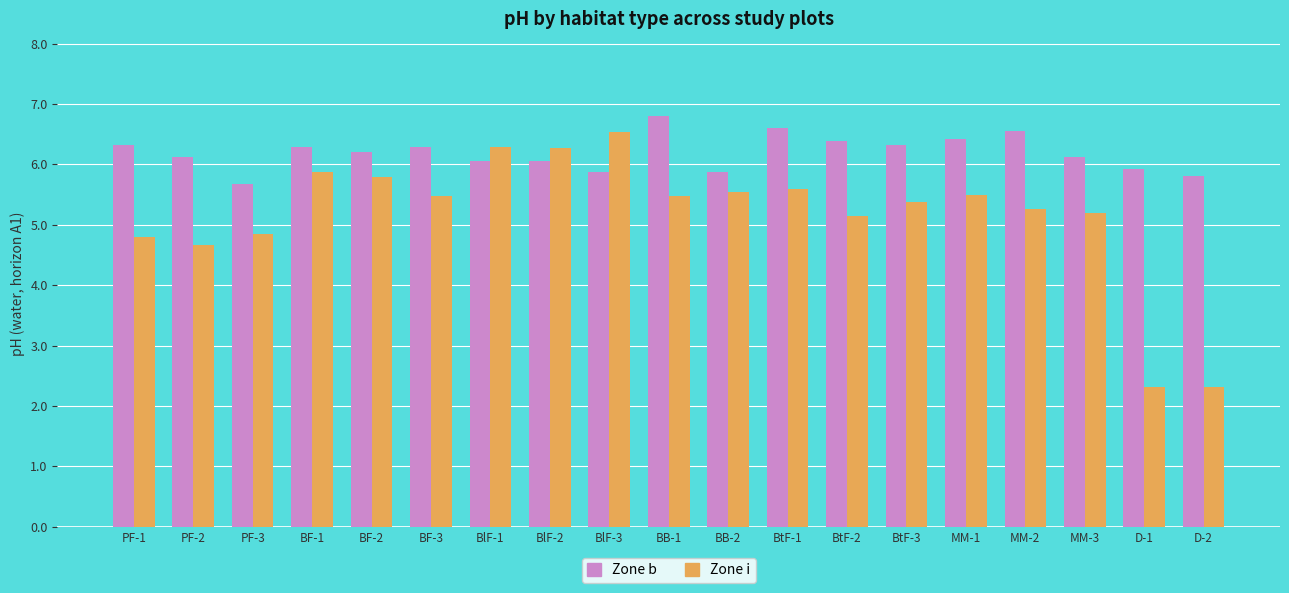

Is the value of Zone i at BB-2 greater than the value of Zone b at MM-2?

No